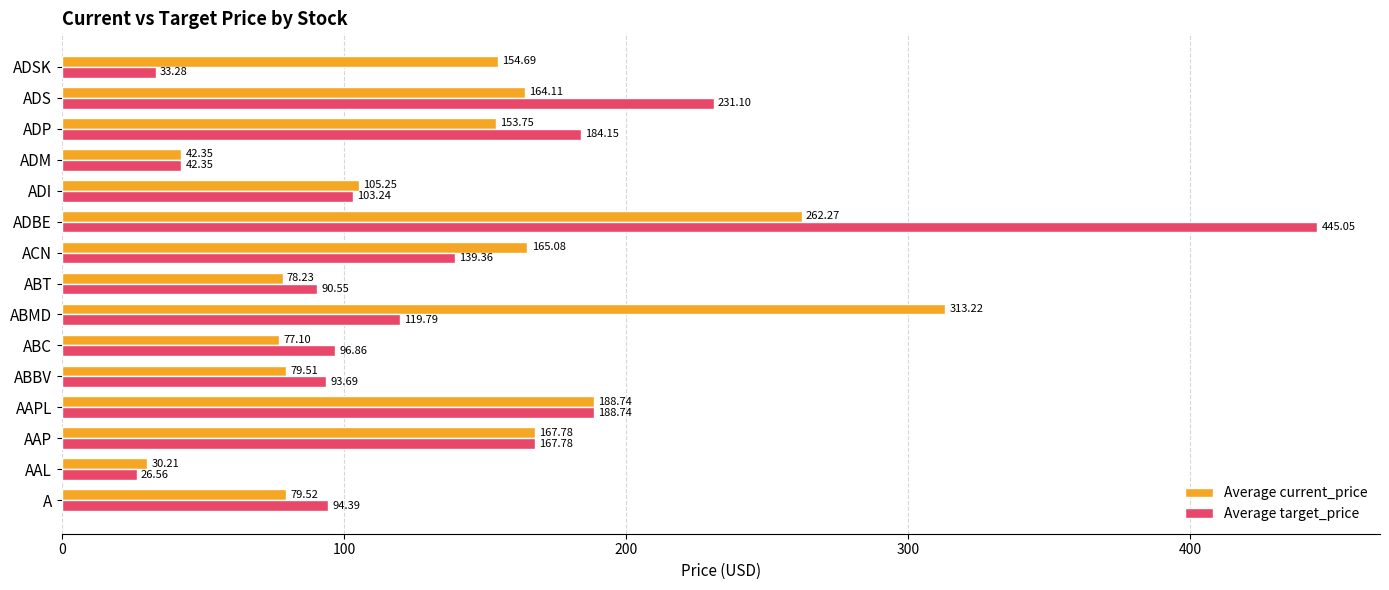

Rank the series by their average value, from lowest to highest.

Average target_price, Average current_price